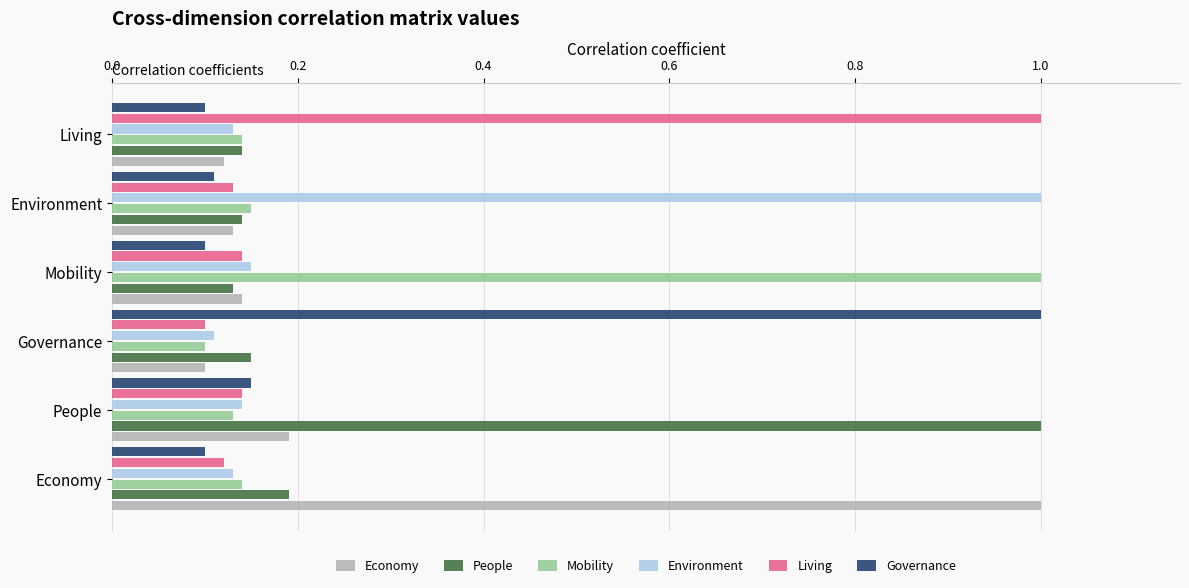

Count the number of data series in this chart.

6